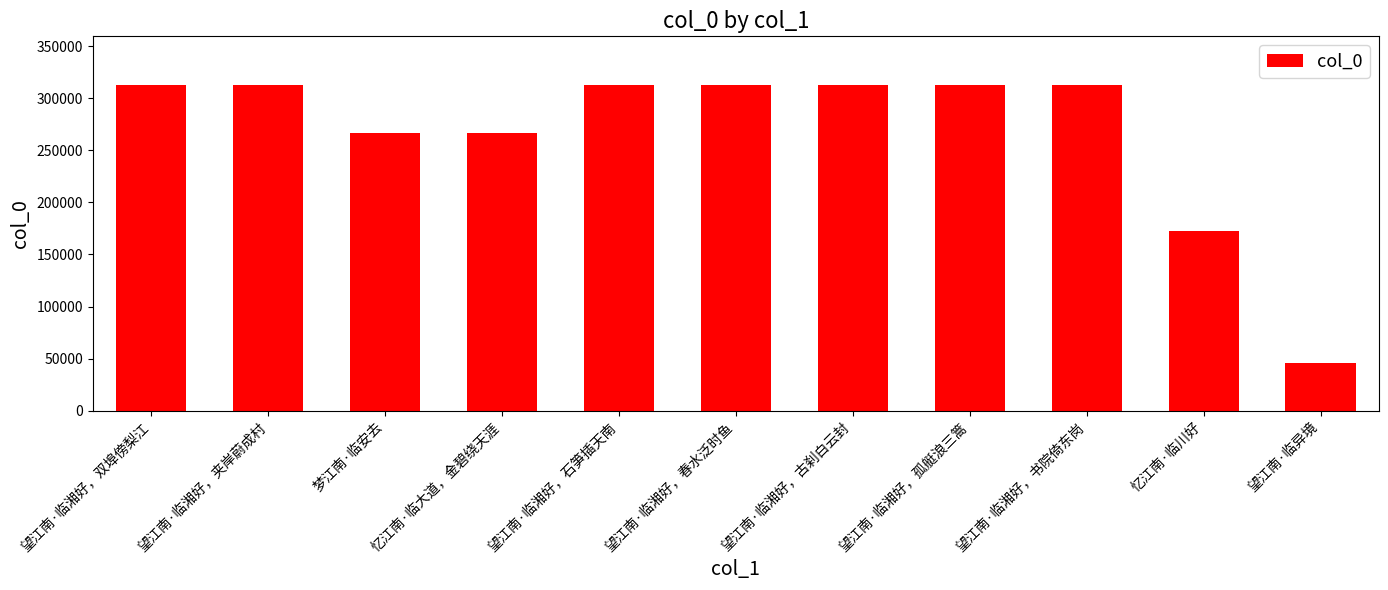

What is the average value?

267322